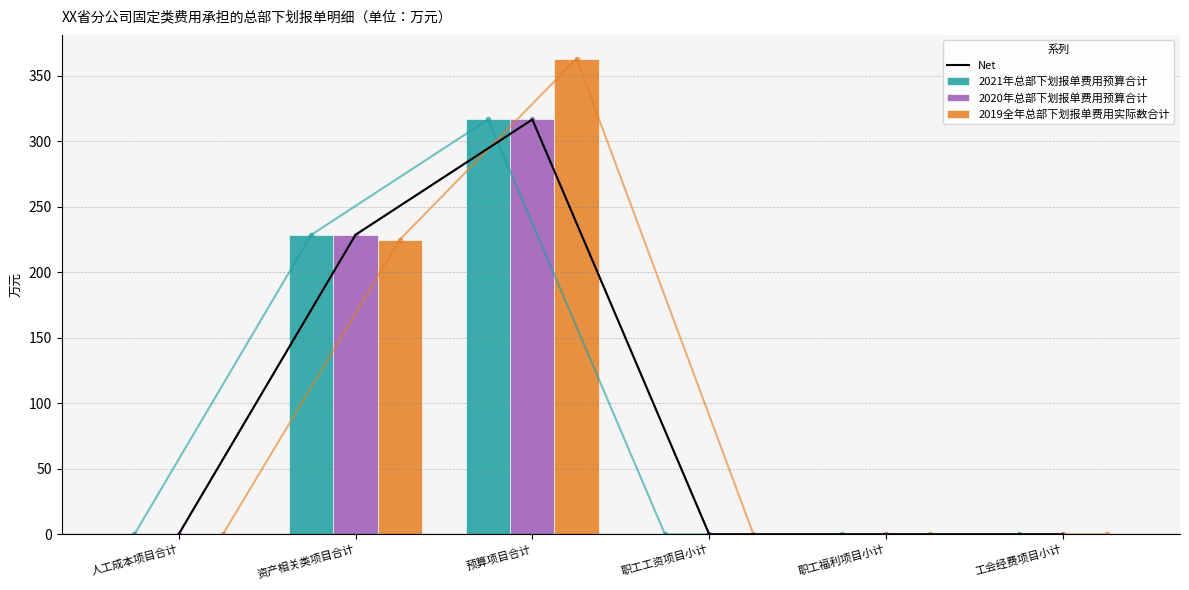

What is the label of the 3rd bar from the left?

预算项目合计